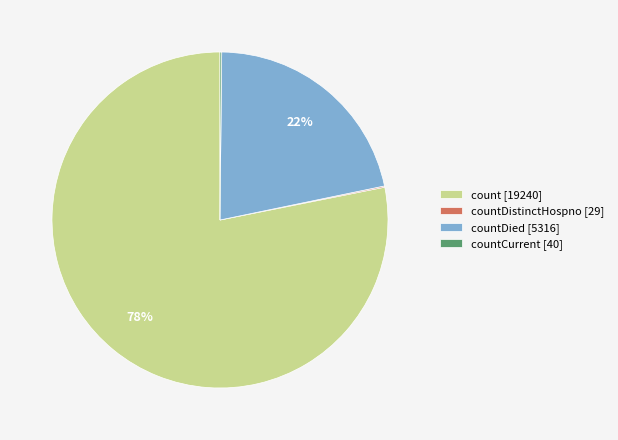

What is the largest slice in the pie chart?

count [19240]